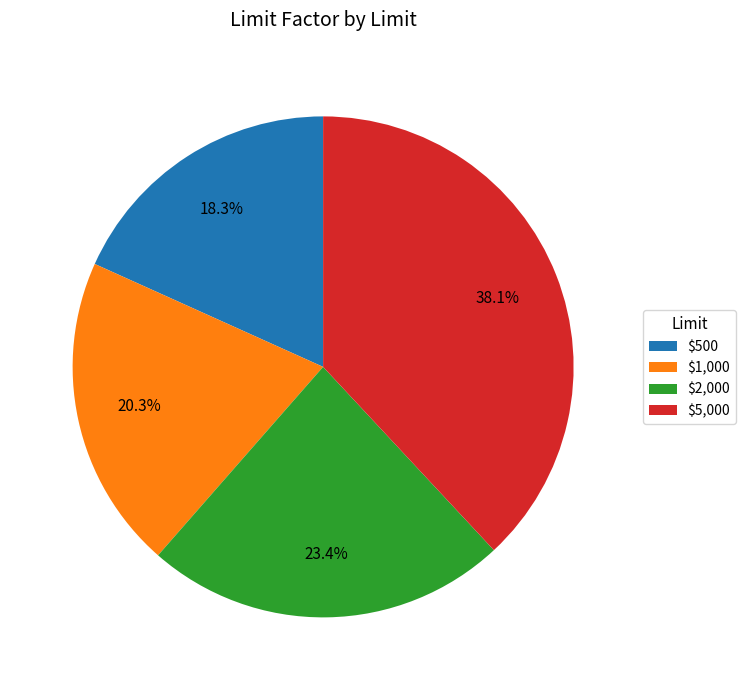

To the nearest percent, what portion does $5,000 represent?

38%